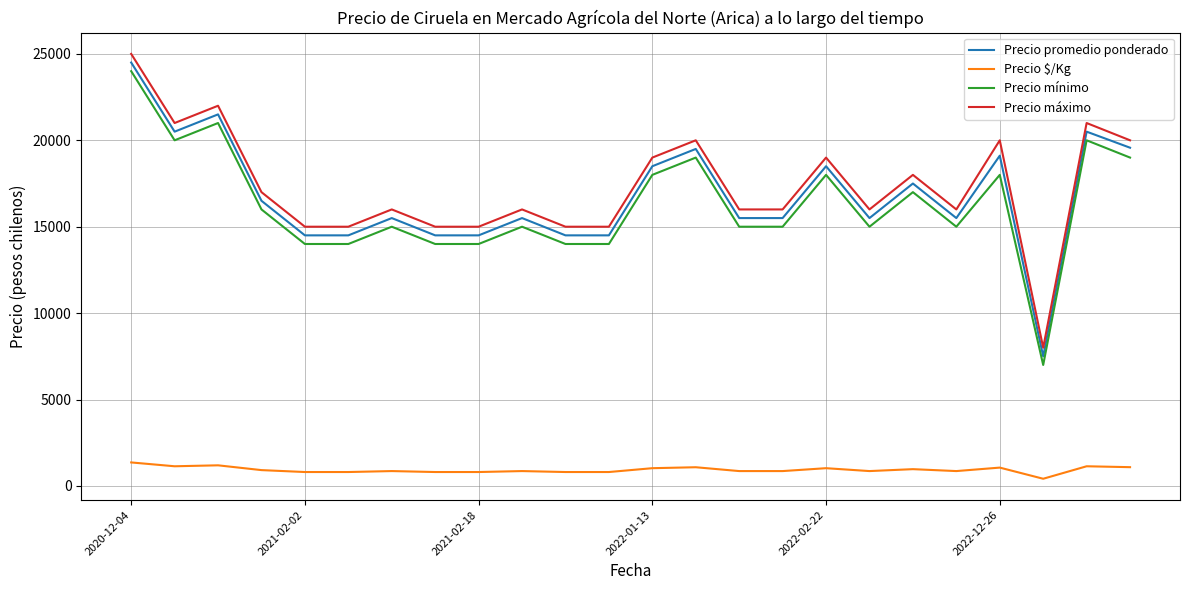

True or false: Precio máximo and Precio mínimo cross at least once.

False